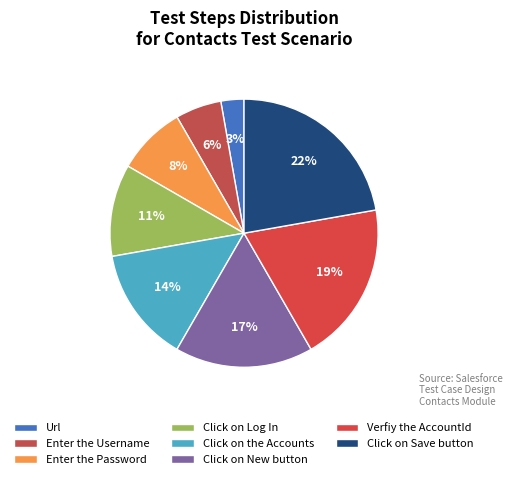

Which has a higher value, Enter the Username or Click on Save button?

Click on Save button